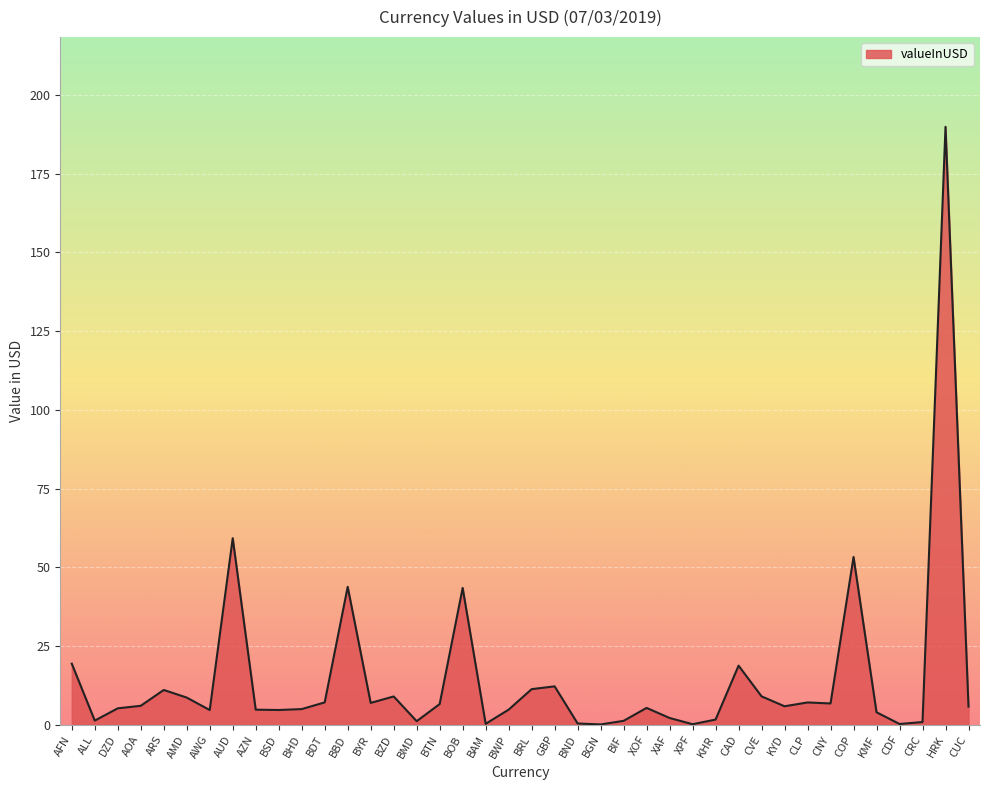

Approximately how many times larger is the value at BBD compared to BZD?

4.9